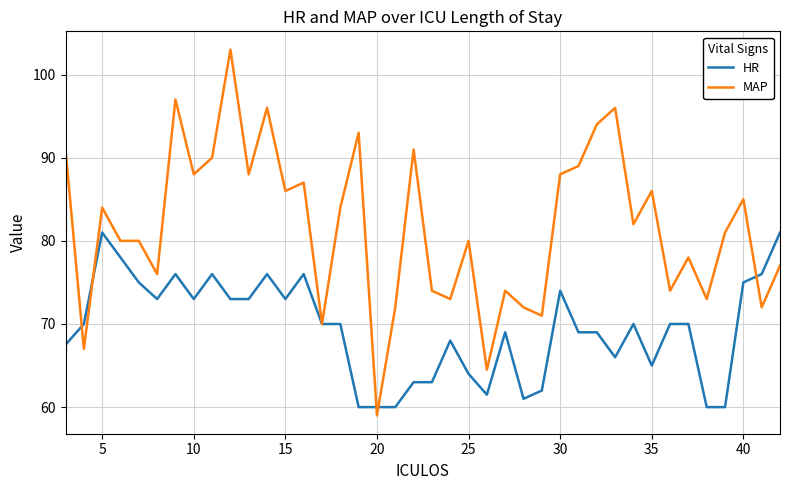

Which series has the largest total across all categories?

MAP